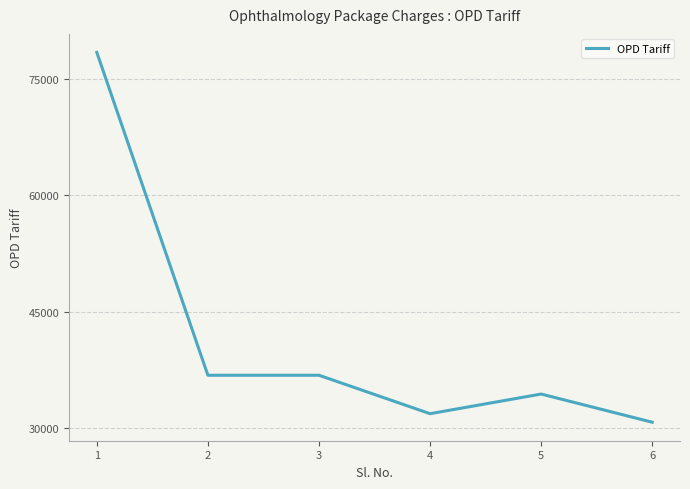

Approximately how many times larger is the value at 5 compared to 4?

1.1